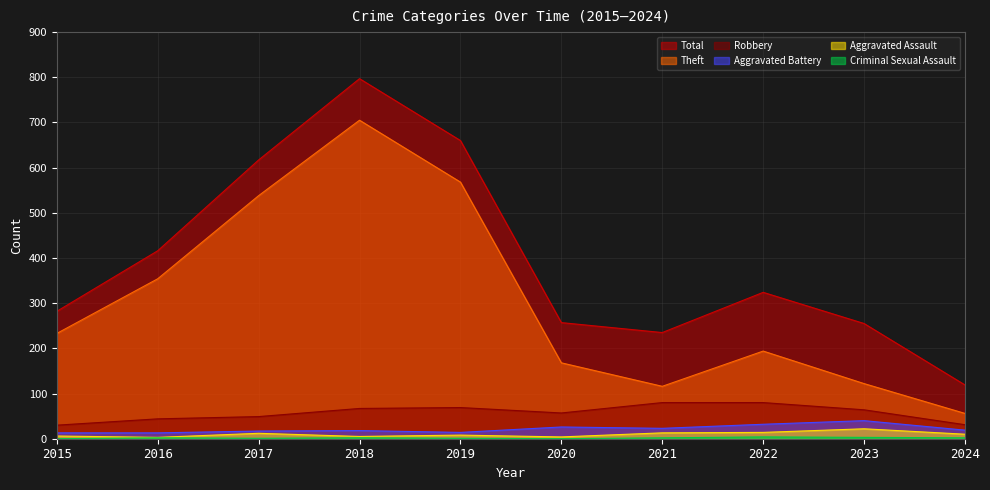

What is the value of the Theft point at the 6th from the left?

168